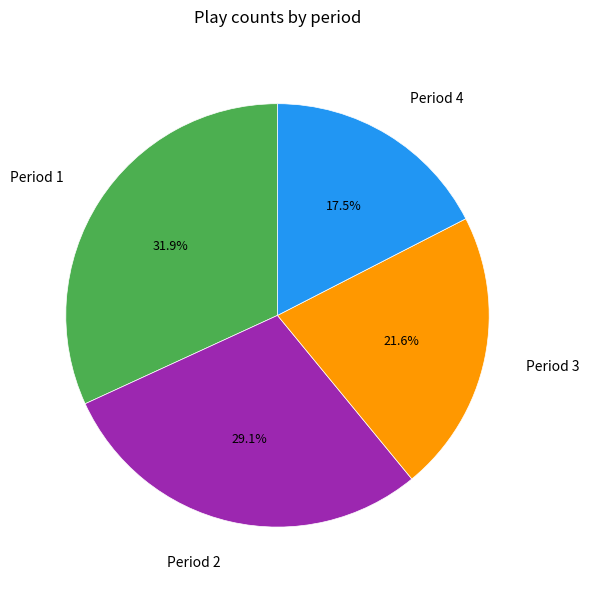

Is there any slice that represents more than half of the pie?

No